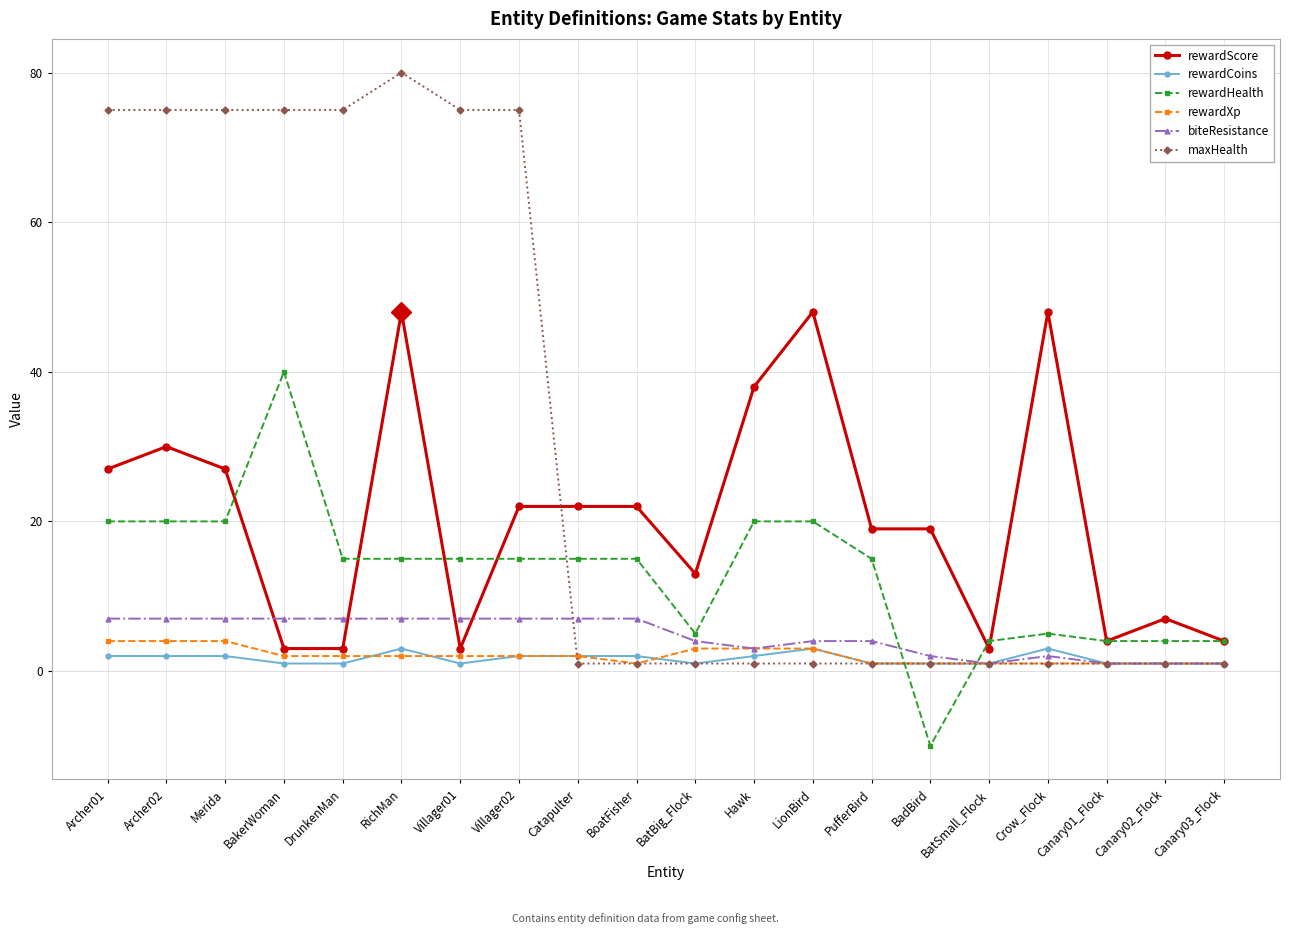

What is the label of the 2nd point from the right?

Canary02_Flock